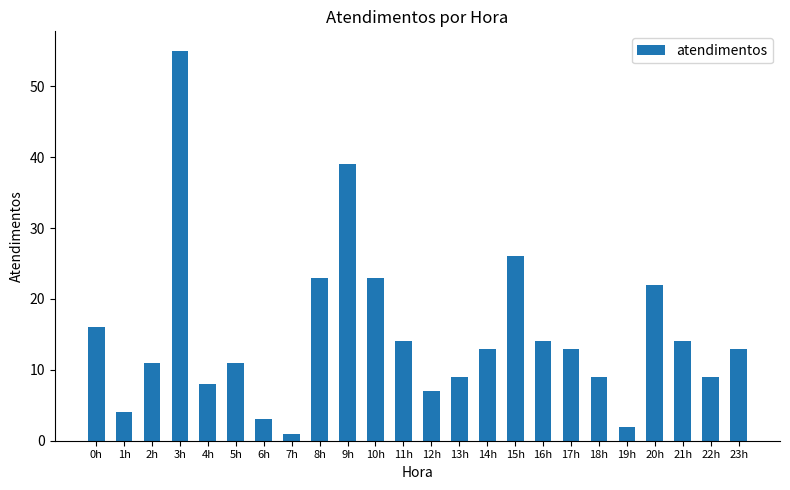

What is the approximate value at 19h?

2